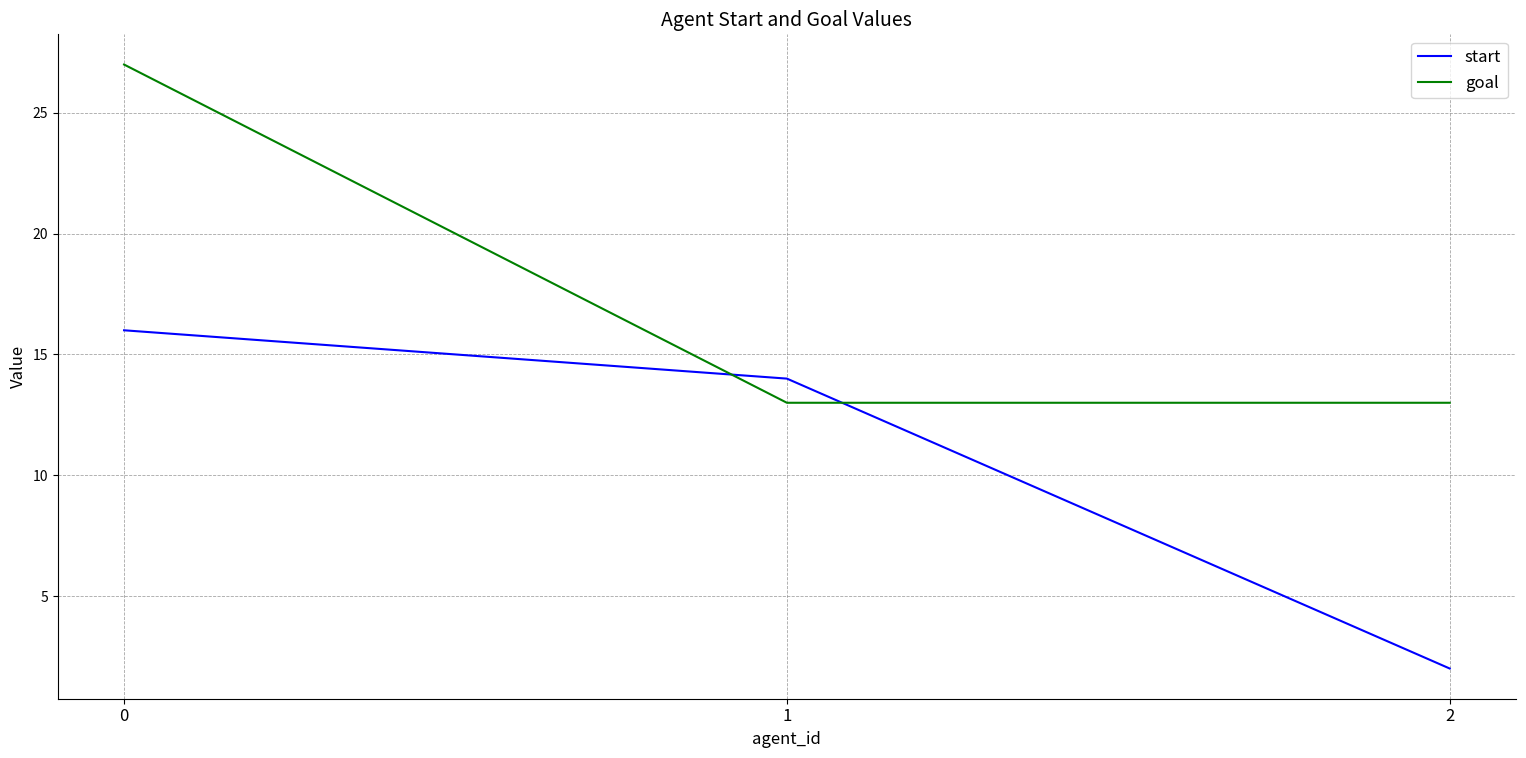

Reading right to left, transcribe all the data shown in this chart.

start: 2=2	1=14	0=16
goal: 2=13	1=13	0=27